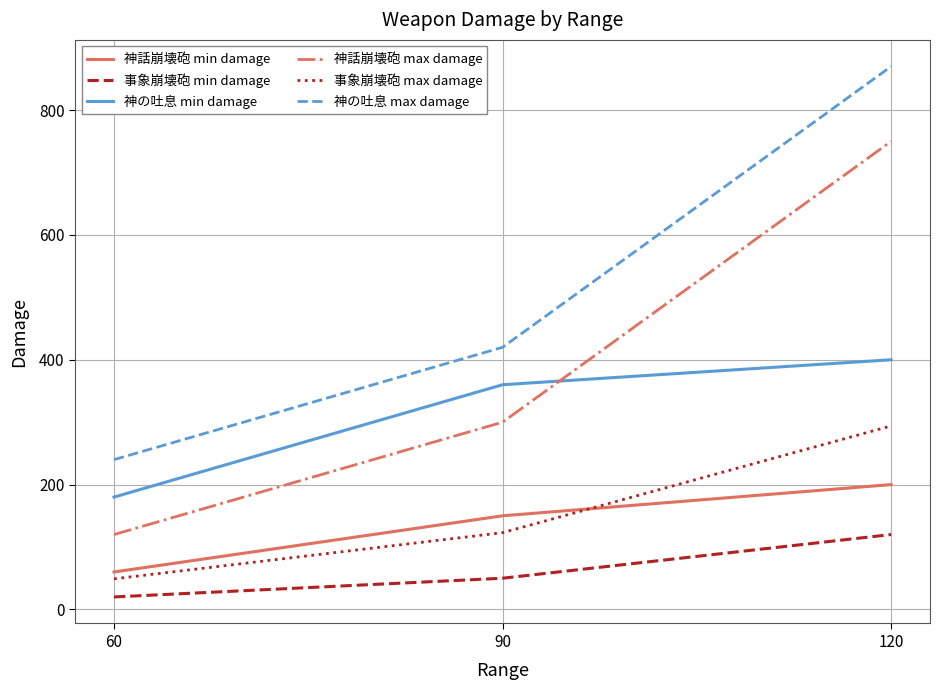

What is the difference between the maximum and minimum values in the 事象崩壊砲 min damage series?

100